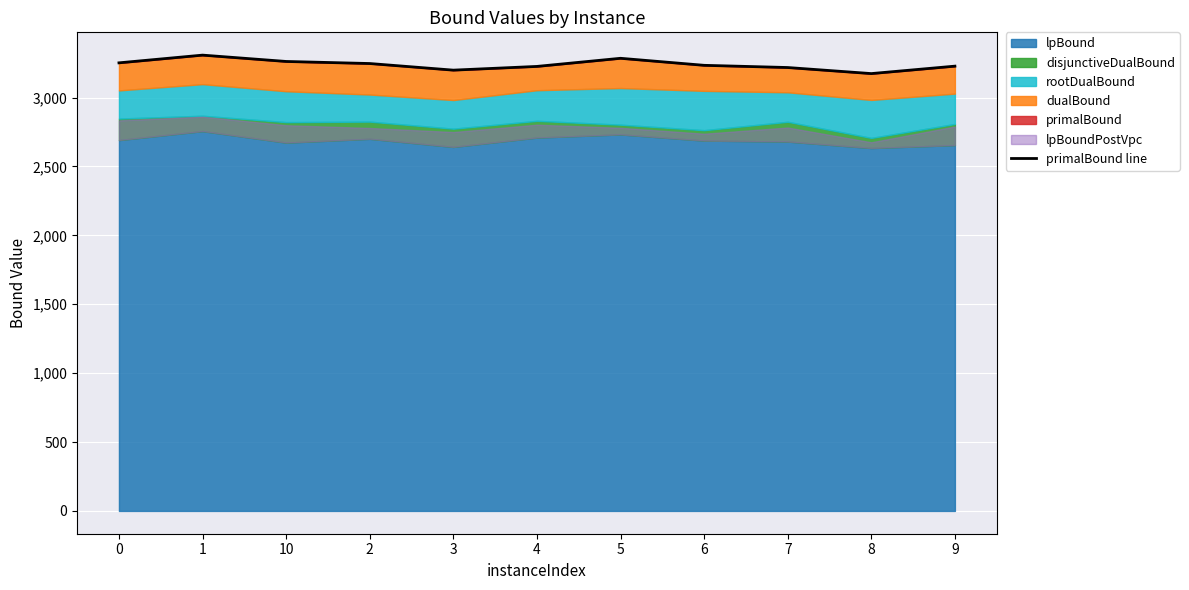

What is the label of the 5th point from the right?

5